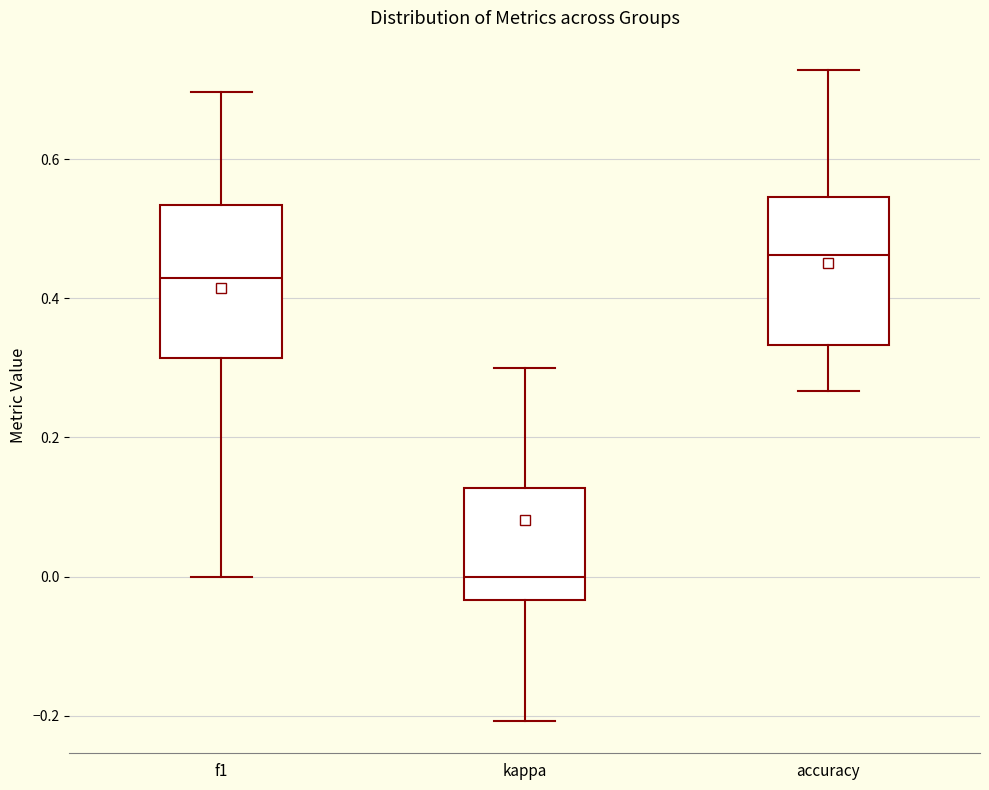

Which box has the lowest median line?

kappa